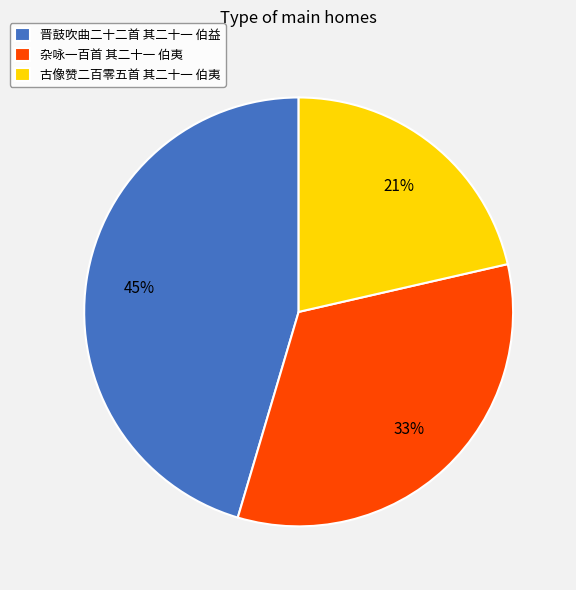

Rank the categories by value from highest to lowest.

晋鼓吹曲二十二首 其二十一 伯益, 杂咏一百首 其二十一 伯夷, 古像赞二百零五首 其二十一 伯夷